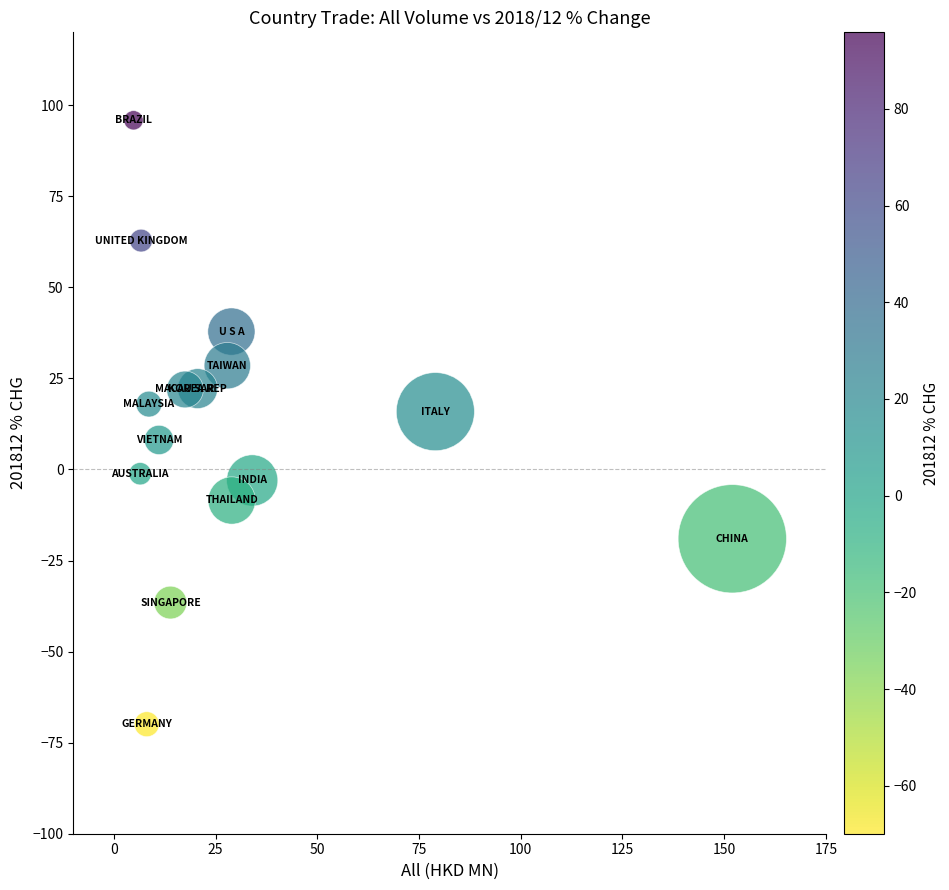

What is the range of X values (max minus min)?

147.2